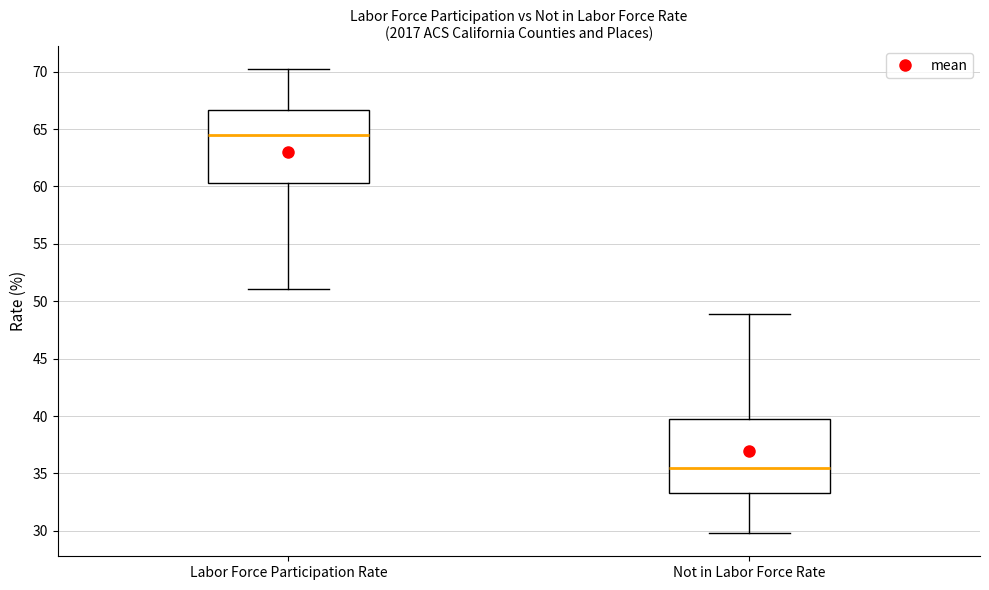

Reading left to right, transcribe this box plot: for each box, give where its median line is, the range the box spans, and where its two whiskers end, as read against the y-axis. The values are not printed on the chart, so give them approximately, as read against the axis.

Labor Force Participation Rate: median 64.5, box 60.5 to 66.5, whiskers 51.0 to 70.0
Not in Labor Force Rate: median 35.5, box 33.5 to 39.5, whiskers 30.0 to 49.0